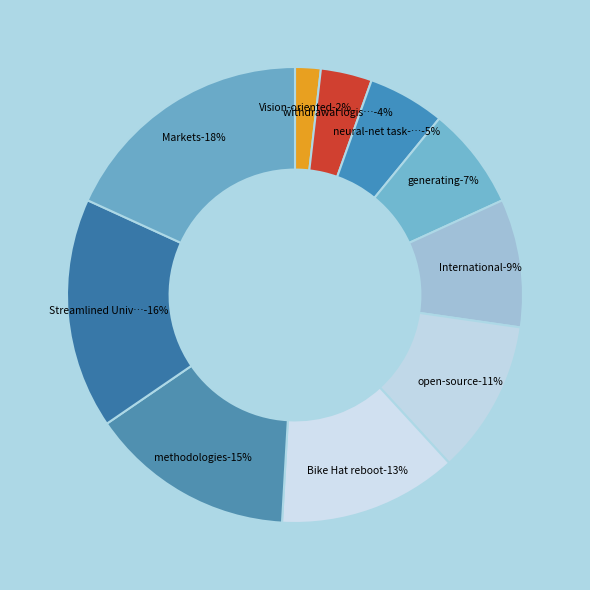

To the nearest percent, what is the difference between the largest and smallest slice percentages?

16%